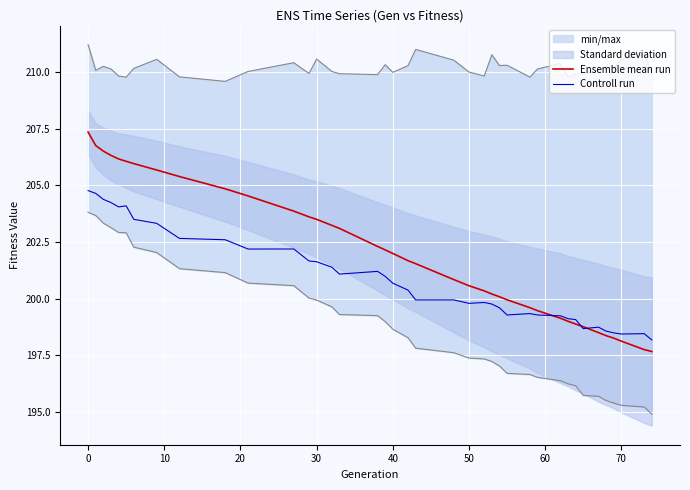

Is the value of Controll run at 38 greater than the value of Ensemble mean run at 16?

No